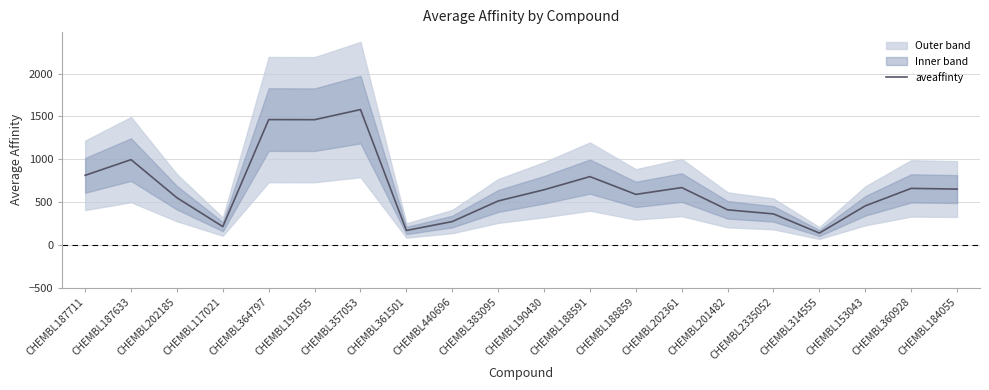

At which category does the chart reach its minimum across all series?

CHEMBL314555